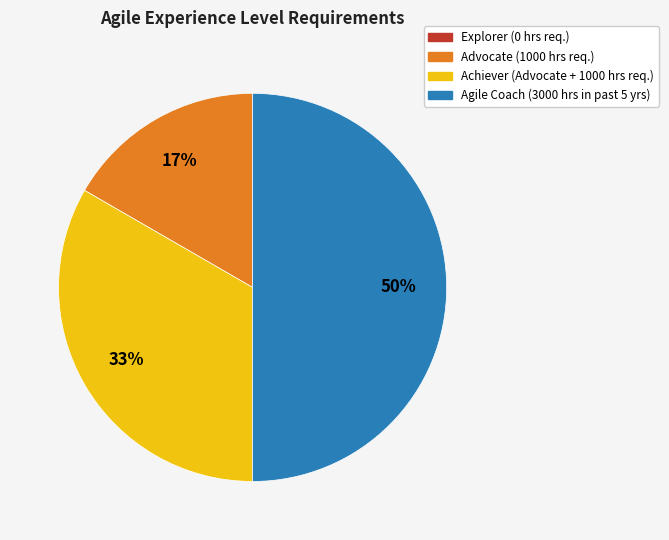

Is it true that Agile Coach (3000 hrs in past 5 yrs) is 43% of the pie?

False